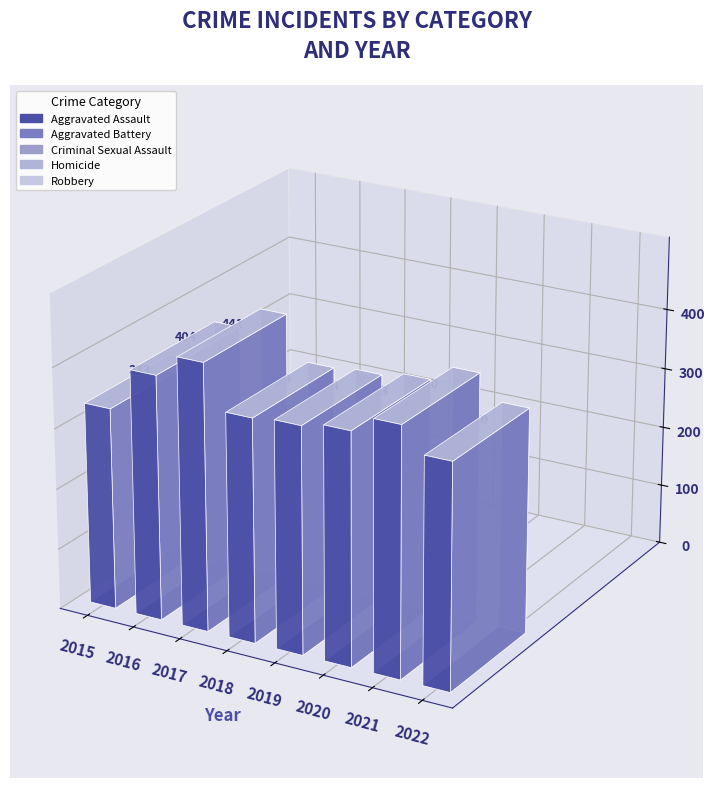

True or false: Criminal Sexual Assault has a value of 15 at 2021.

True